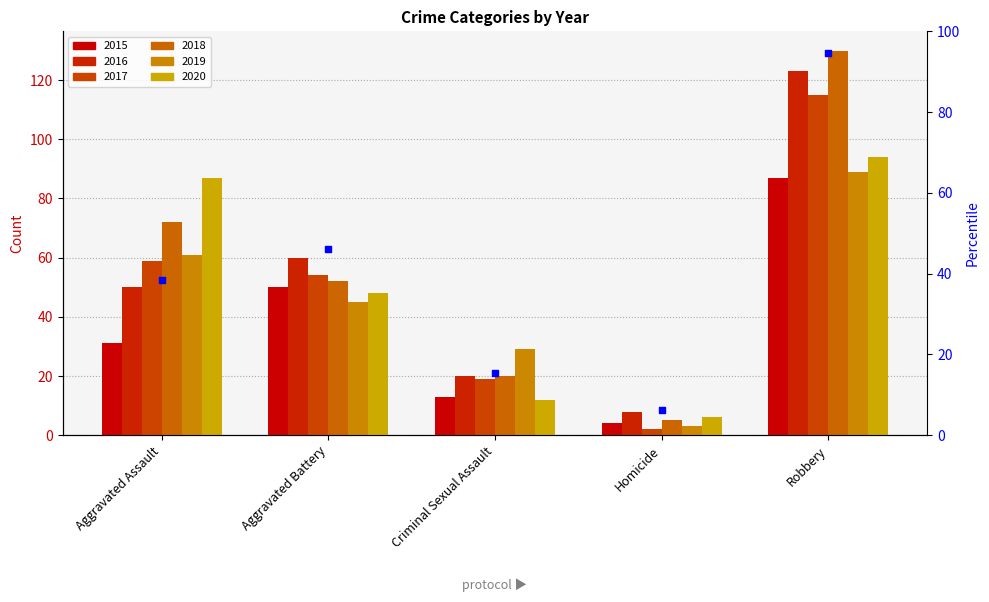

What is the change in value from Aggravated Assault to Robbery?

+56.2